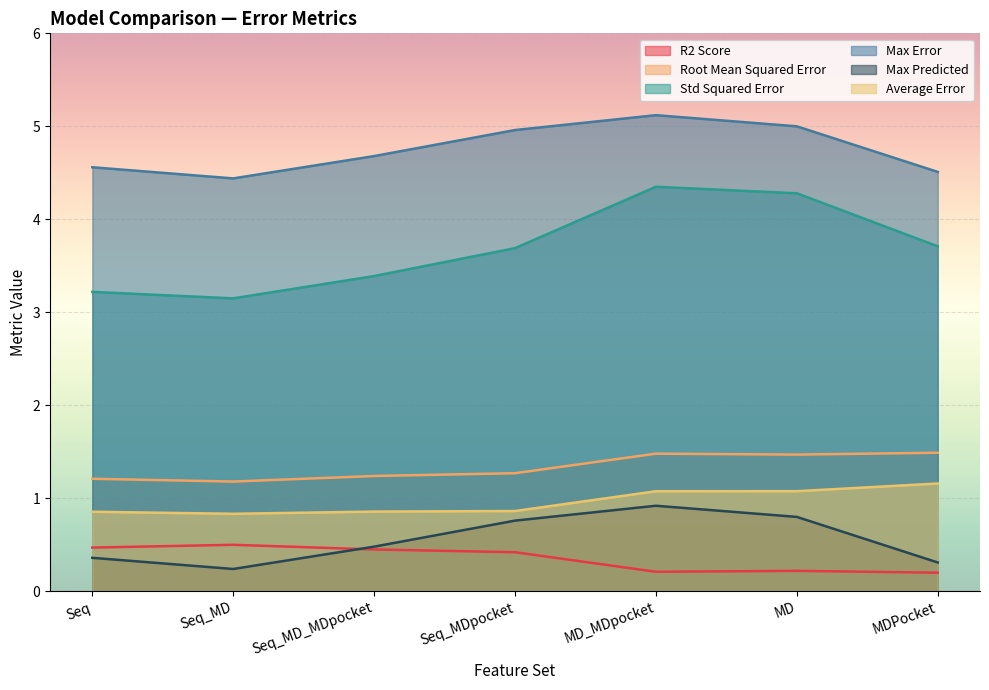

True or false: Max Error and Average Error intersect in this chart.

False